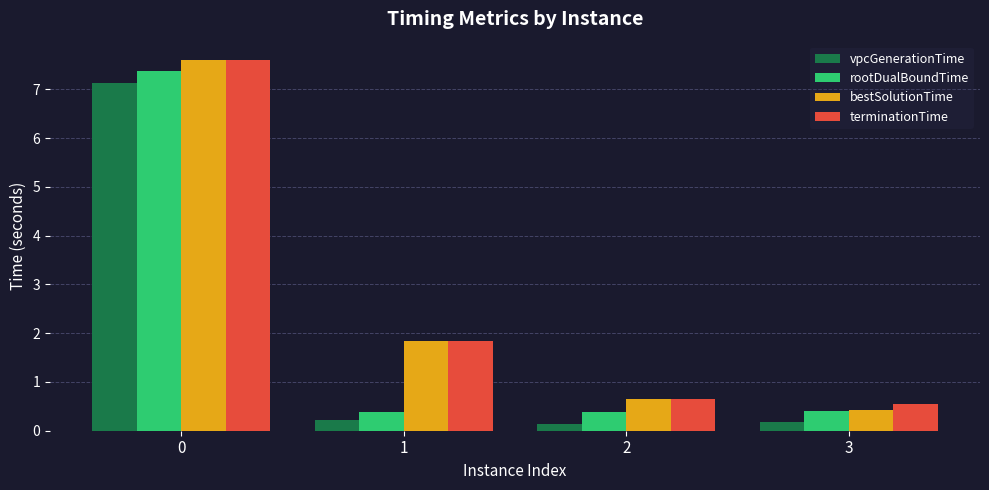

The value of terminationTime at 2 is 0.4. True or false?

False